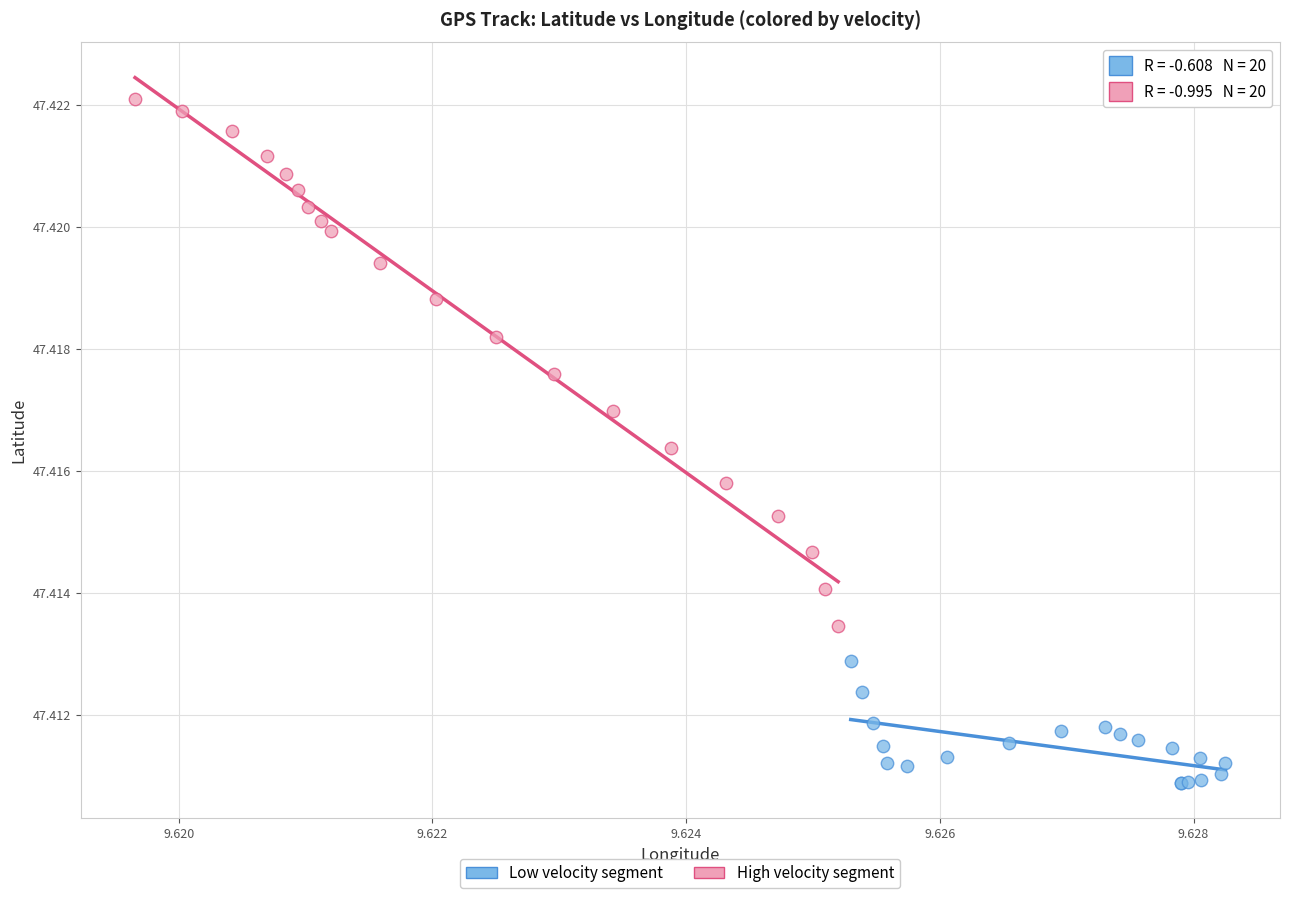

Which series has the widest spread of Y values?

High velocity segment